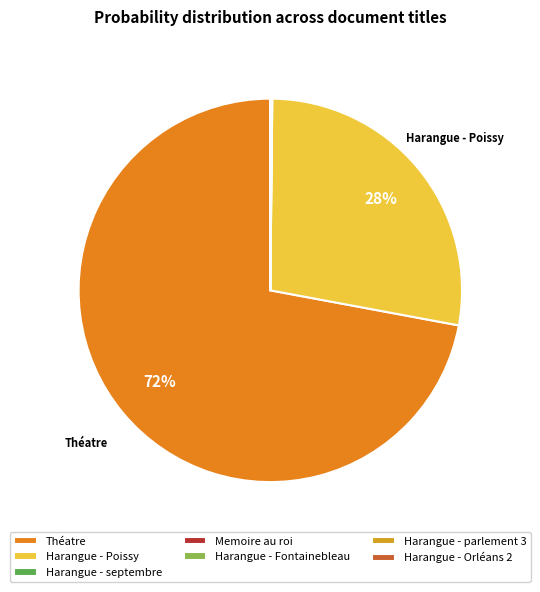

Rank the categories by value from highest to lowest.

Théatre_corrected_stemmed, Harangue - Poissy_corrected_stemmed, Harangue - septembre_corrected_stemmed, Memoire au roi_corrected_stemmed, Harangue - Fontainebleau_corrected_stemmed, Harangue - parlement 3_corrected_stemmed, Harangue - Orléans 2_corrected_stemmed